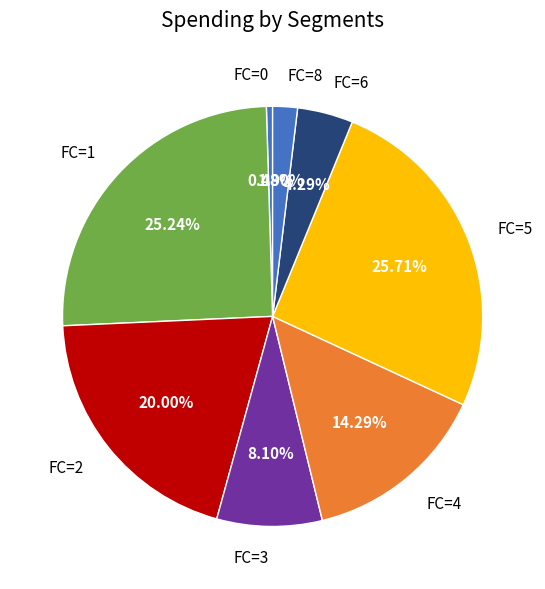

Is the sum of FC=2 and FC=0 greater than half?

No